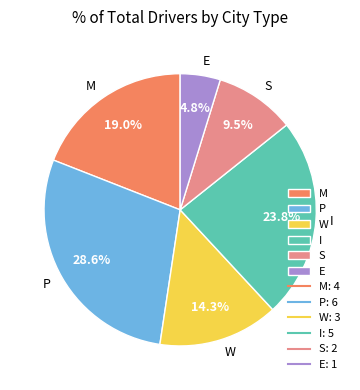

Is the sum of S and W greater than half?

No